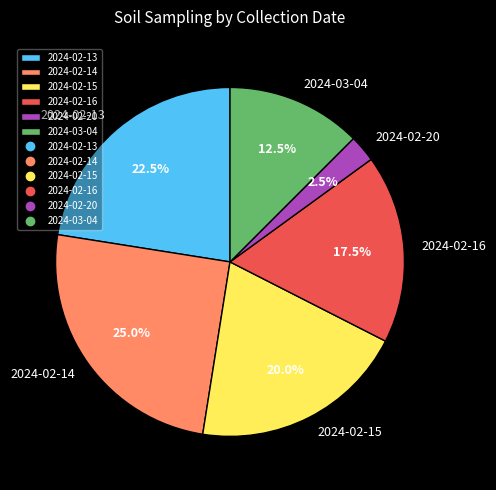

Rank the categories by value from highest to lowest.

2024-02-14, 2024-02-13, 2024-02-15, 2024-02-16, 2024-03-04, 2024-02-20